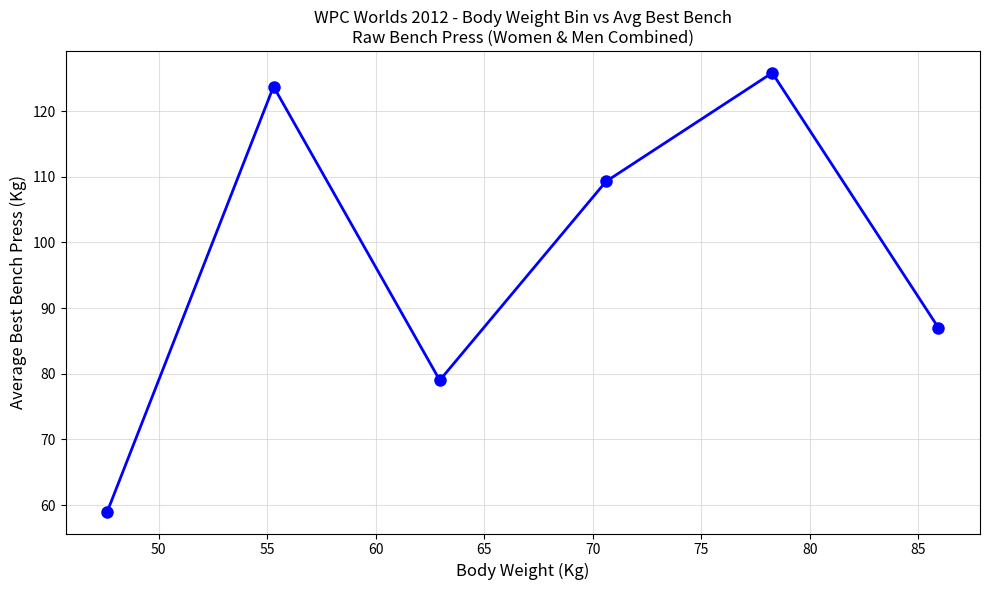

How many data points does each series have?

6